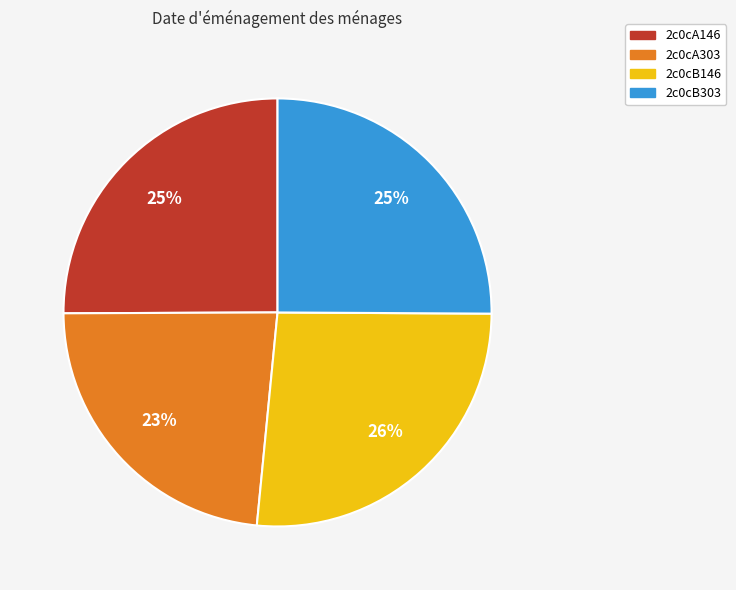

Is the sum of 2c0cA146 and 2c0cA303 greater than half?

No